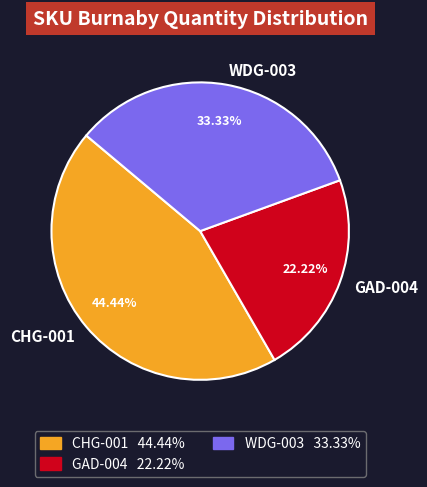

Is WDG-003 the majority of the pie?

No